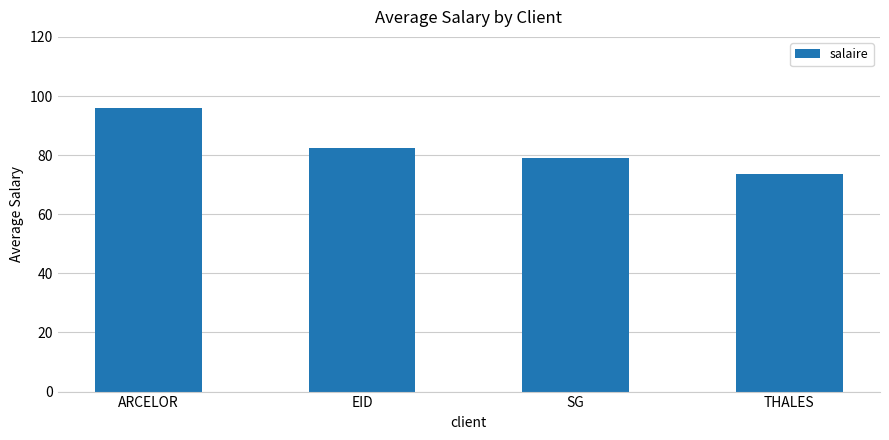

The chart shows a value of 96.0 at ARCELOR. True or false?

True